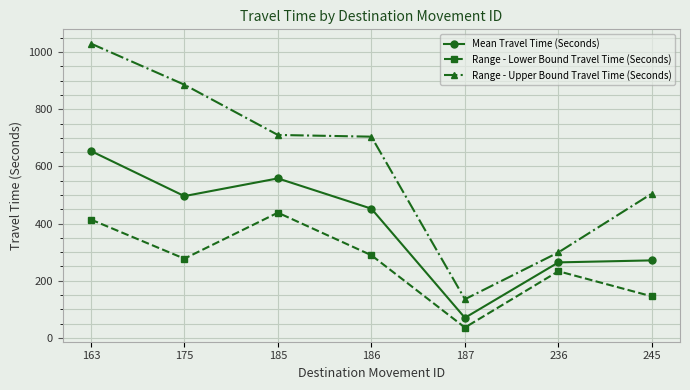

Reading left to right, what are all the values shown in this chart?

Mean Travel Time (Seconds): 163=654	175=496	185=558	186=452	187=70	236=264	245=271
Range - Lower Bound Travel Time (Seconds): 163=414	175=277	185=438	186=289	187=36	236=233	245=145
Range - Upper Bound Travel Time (Seconds): 163=1030	175=886	185=710	186=704	187=135	236=299	245=505